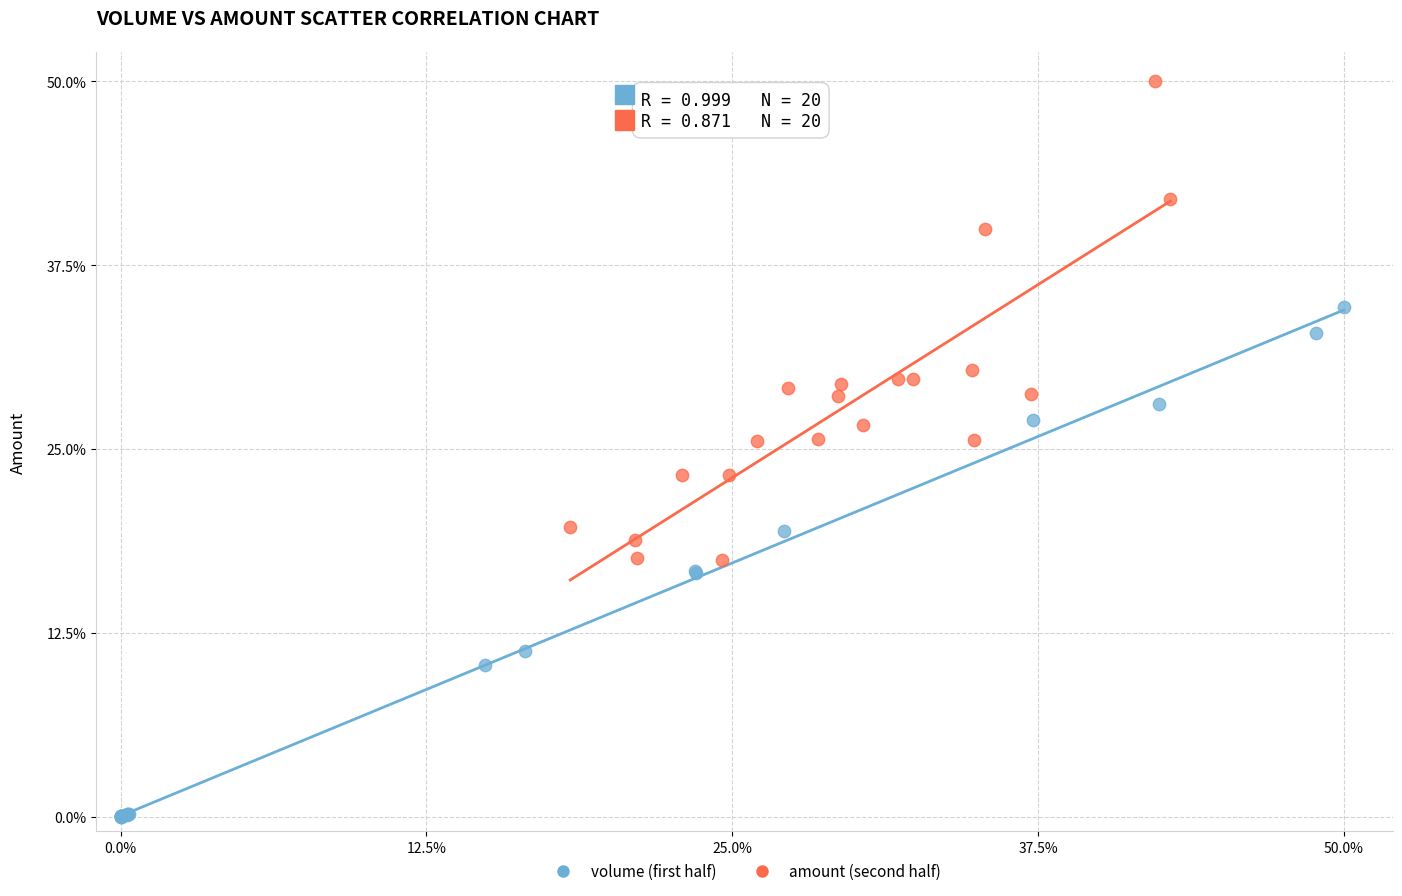

Which series contains the highest Y value?

amount (second half)